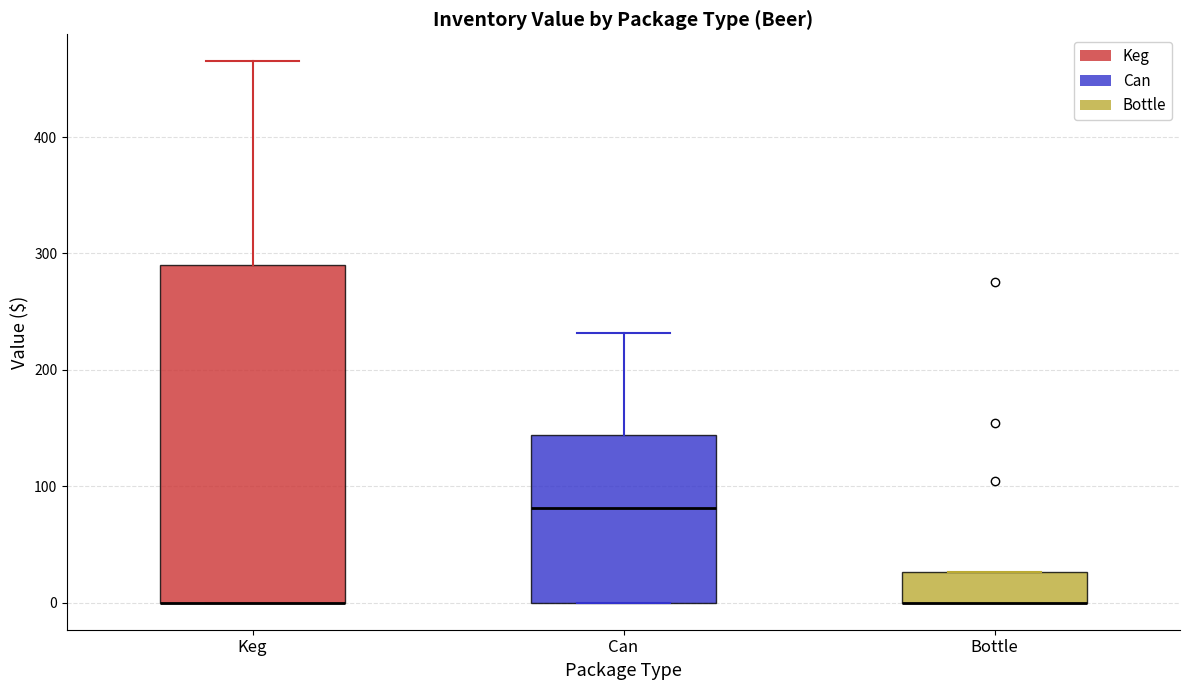

Reading left to right, transcribe this box plot: for each box, give where its median line is, the range the box spans, and where its two whiskers end, as read against the y-axis. The values are not printed on the chart, so give them approximately, as read against the axis.

Keg: median 0 (drawn on the box's lower edge), box 0 to 290, whiskers 0 to 470
Can: median 80, box 0 to 140, whiskers 0 to 230
Bottle: median 0 (drawn on the box's lower edge), box 0 to 30, whiskers 0 to 30